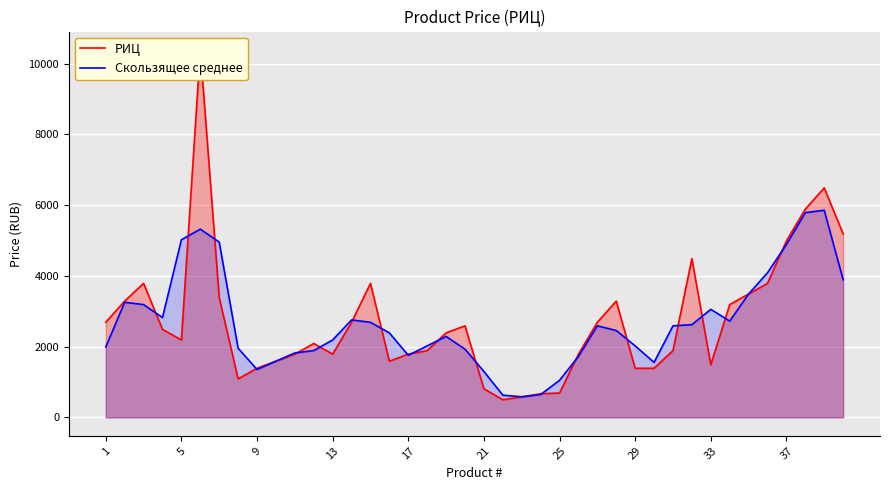

What is the minimum value for Скользящее среднее?

583.3